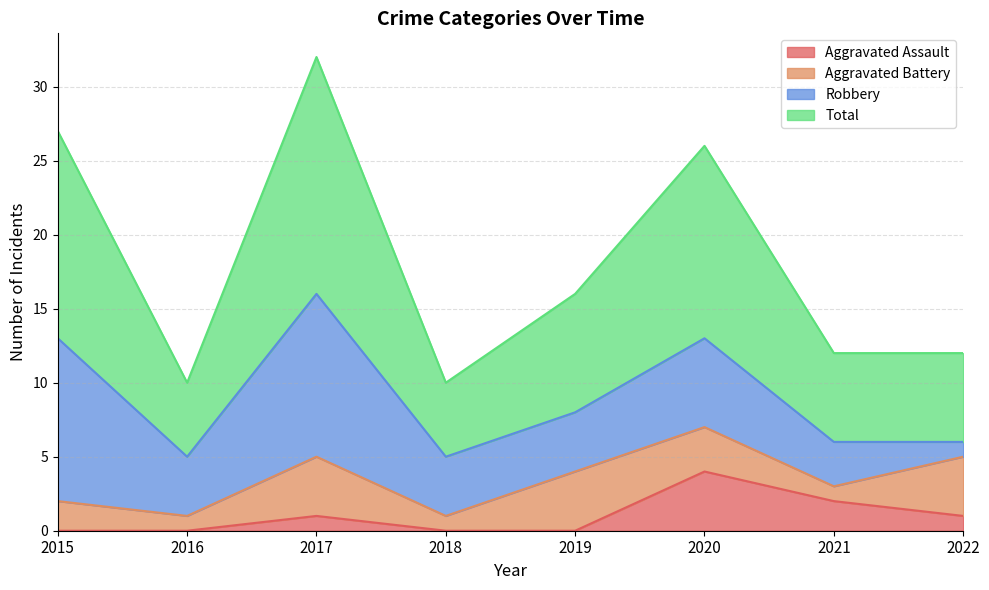

Which series has the largest total across all categories?

Total